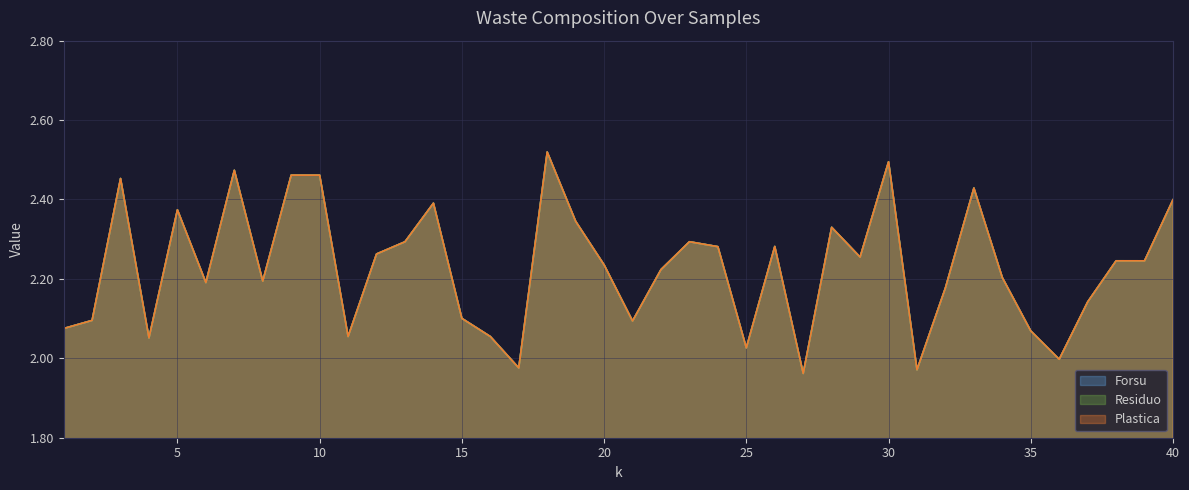

In Residuo, how many points are higher than both neighbors (excluding endpoints)?

12